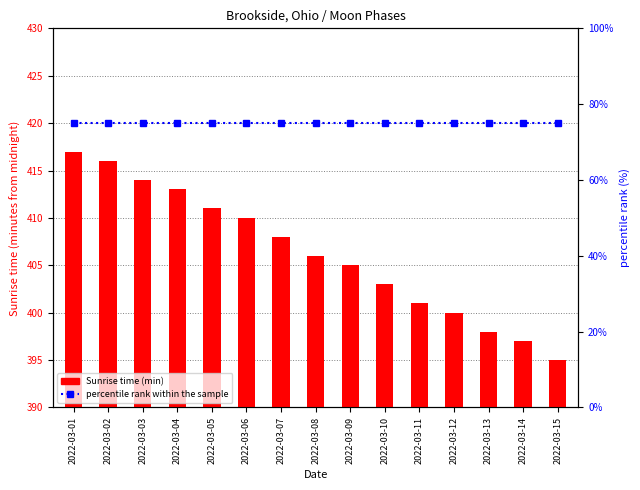

At which label does Sunrise time (min) first exceed 406?

2022-03-01